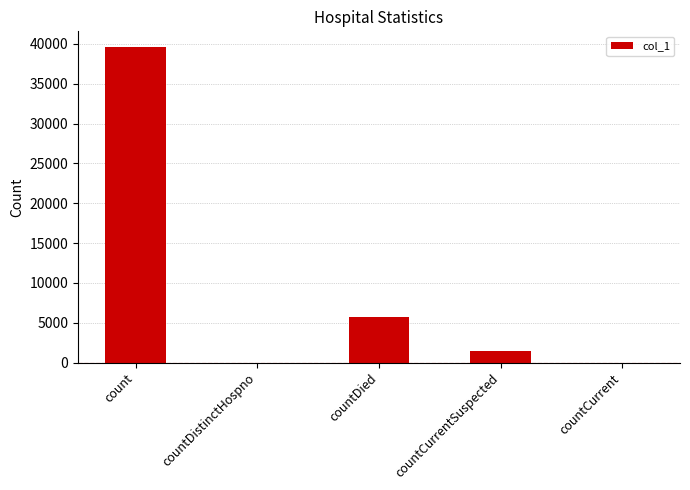

Reading left to right, list all the values displayed in this chart.

39594	0	5765	1448	0